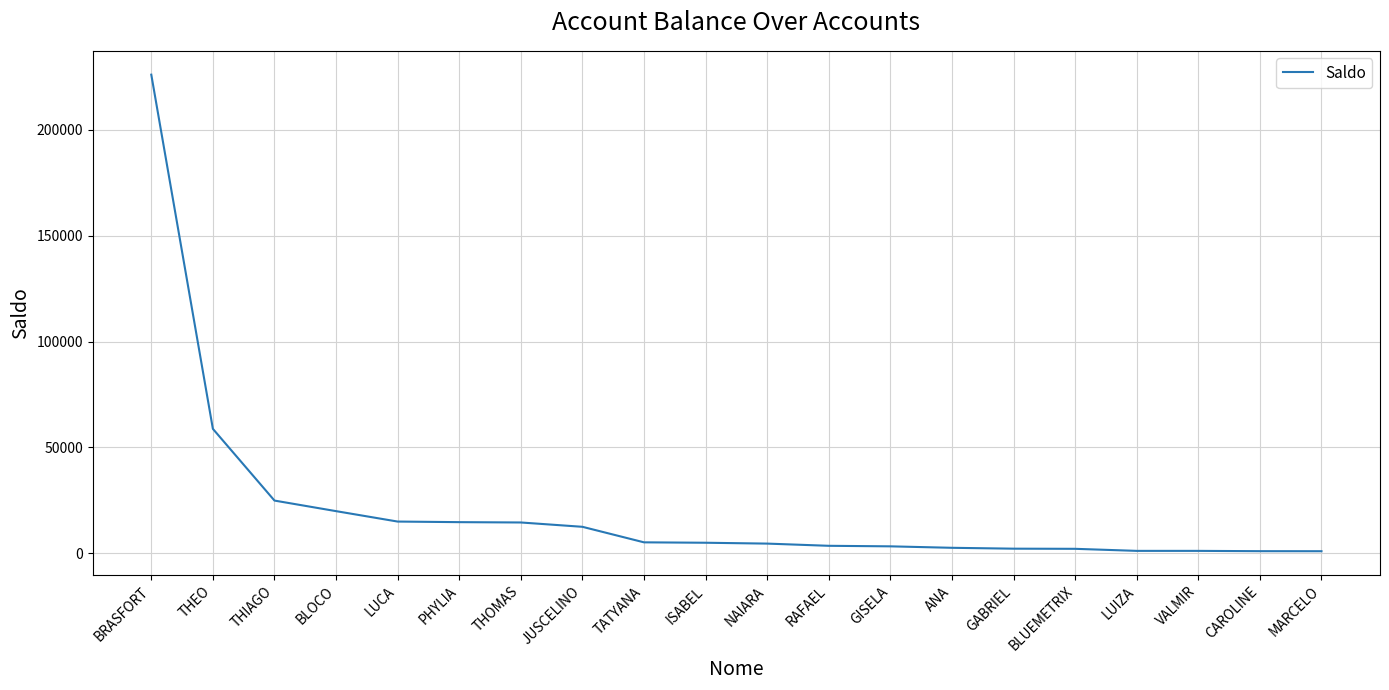

Where is the data nearest to the value 113488?

THEO